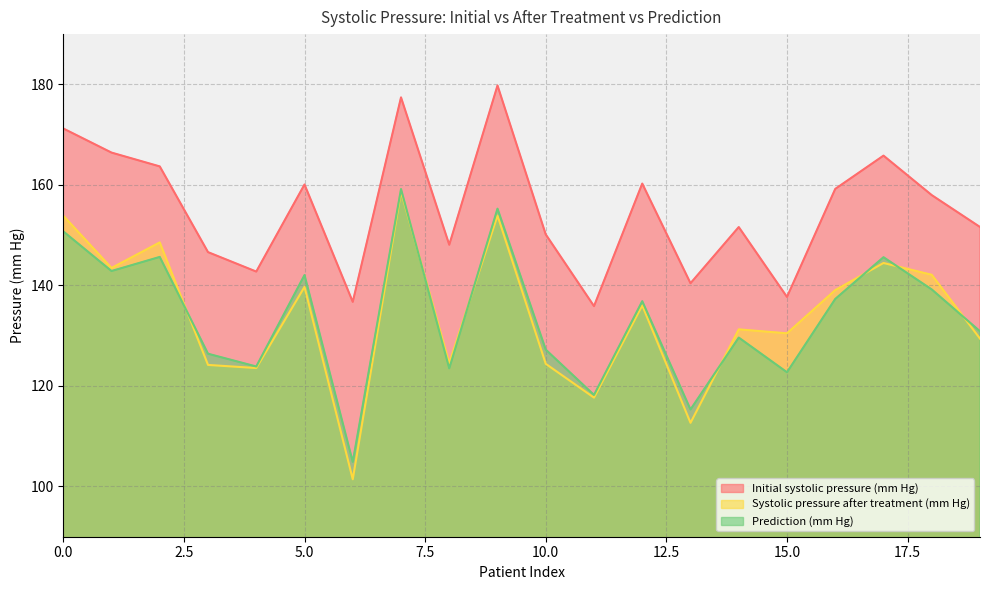

How many interior local valleys does the Systolic pressure after treatment (mm Hg) series have?

7